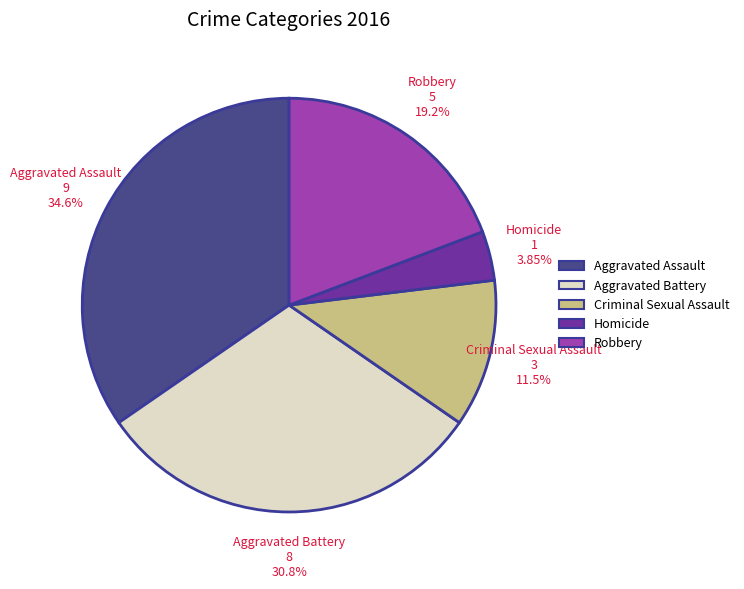

How many slices are in this pie chart?

5